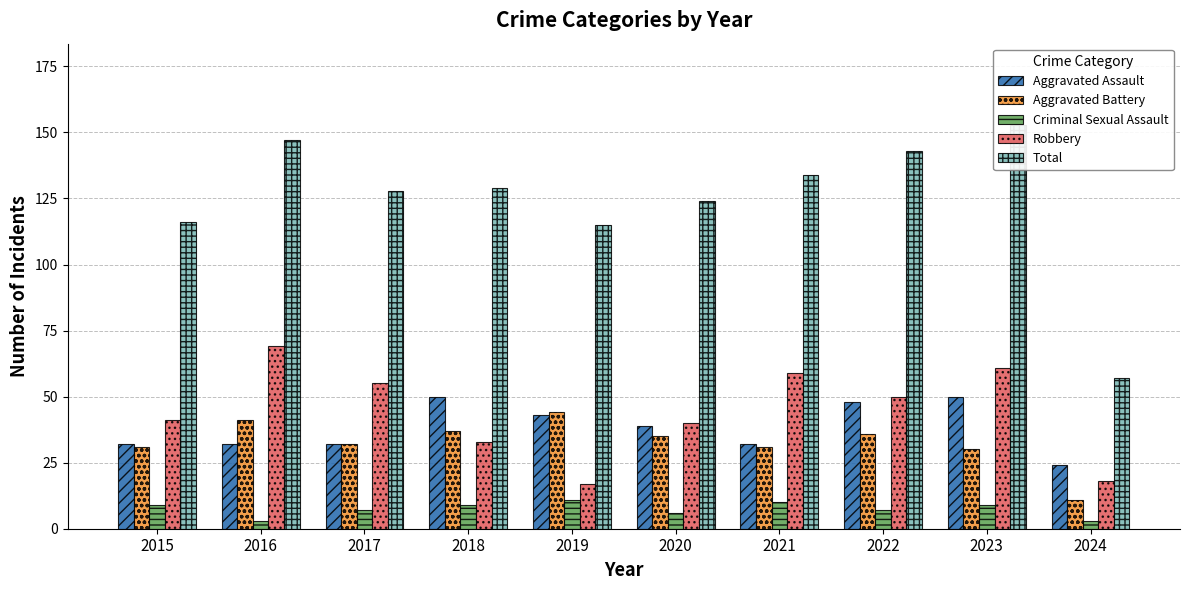

What is the difference between the maximum and minimum values in the Criminal Sexual Assault series?

8